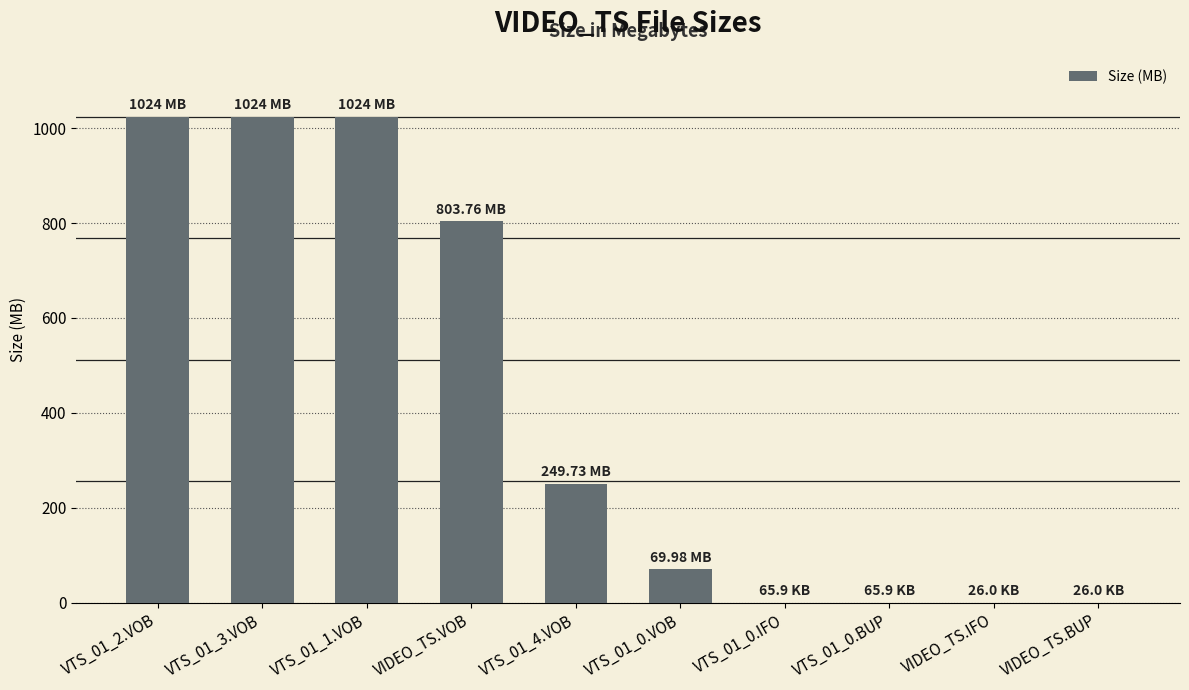

What is the change in value from VTS_01_4.VOB to VIDEO_TS.BUP?

-249.7